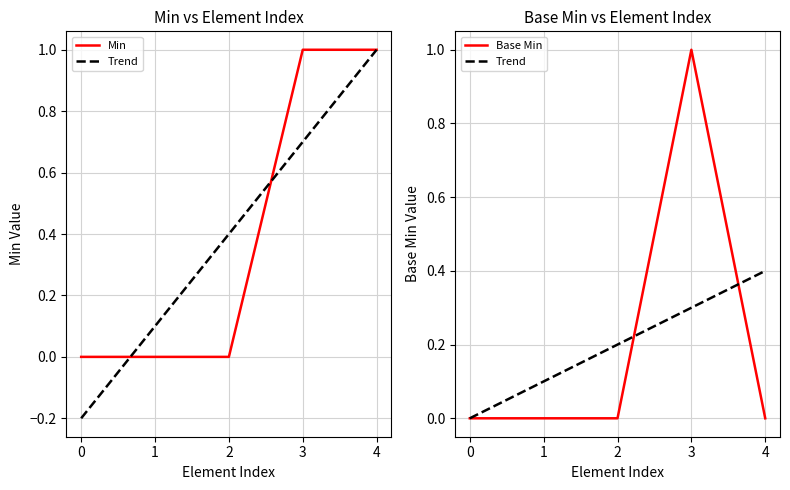

What is the total value across all series at 2?

0.2